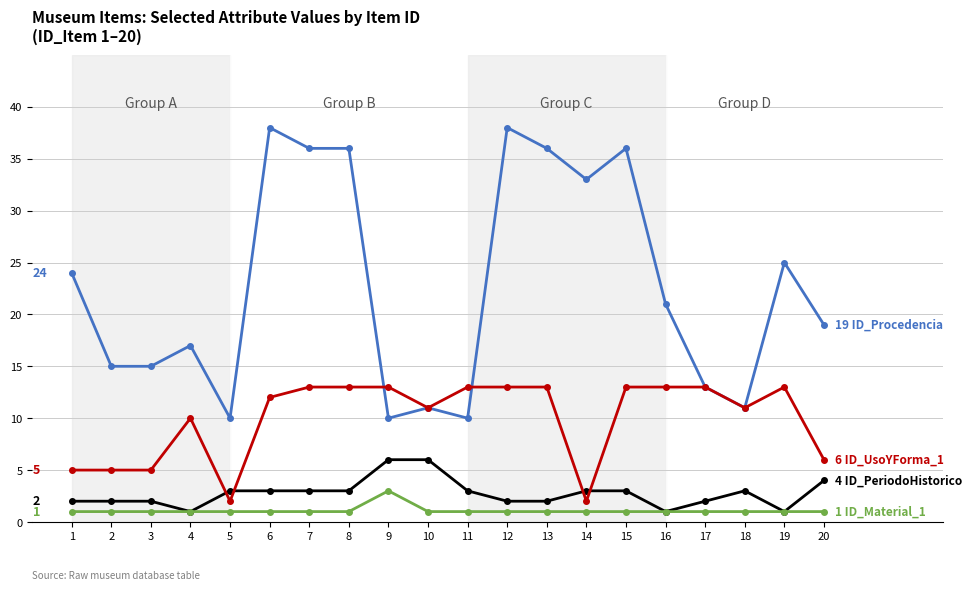

What is the greatest value displayed?

38